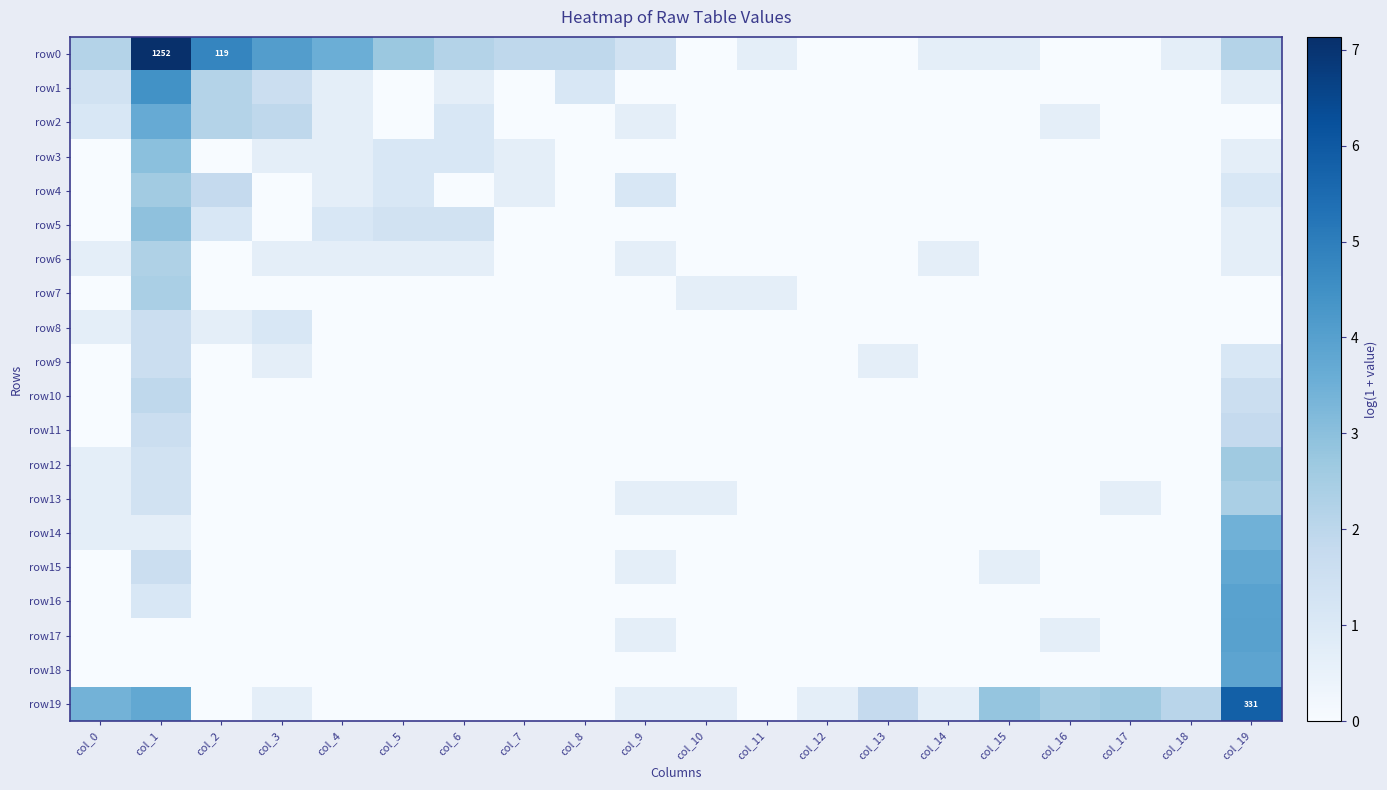

List the series in order of their peak value, lowest first.

row8, row9, row11, row10, row6, row7, row13, row4, row12, row5, row3, row14, row2, row15, row18, row16, row17, row1, row19, row0